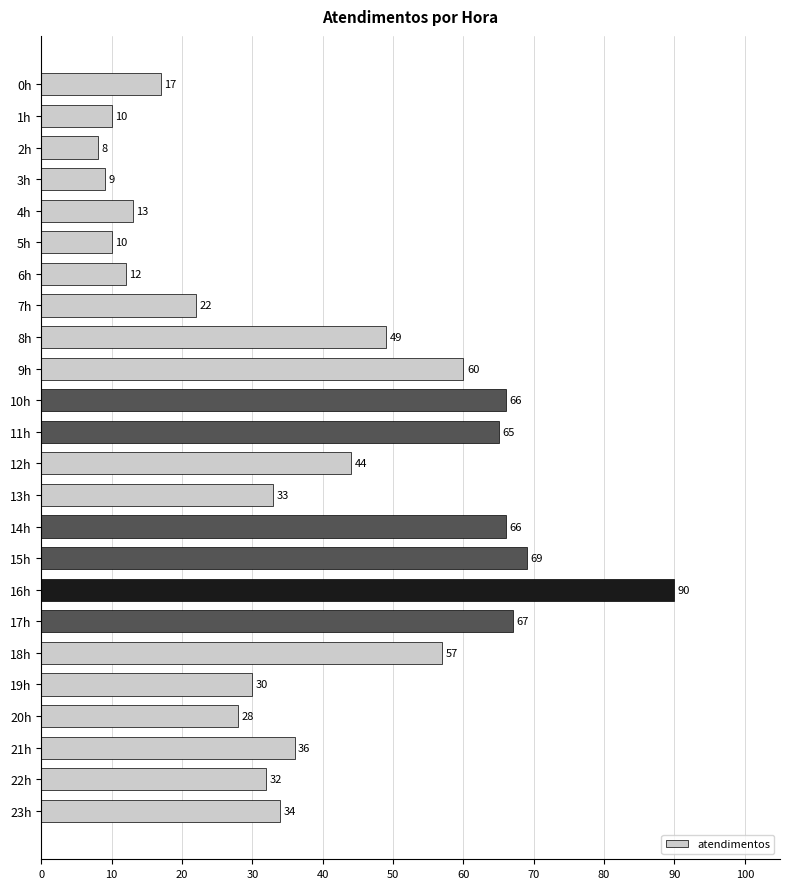

What is the maximum value shown in the chart?

90